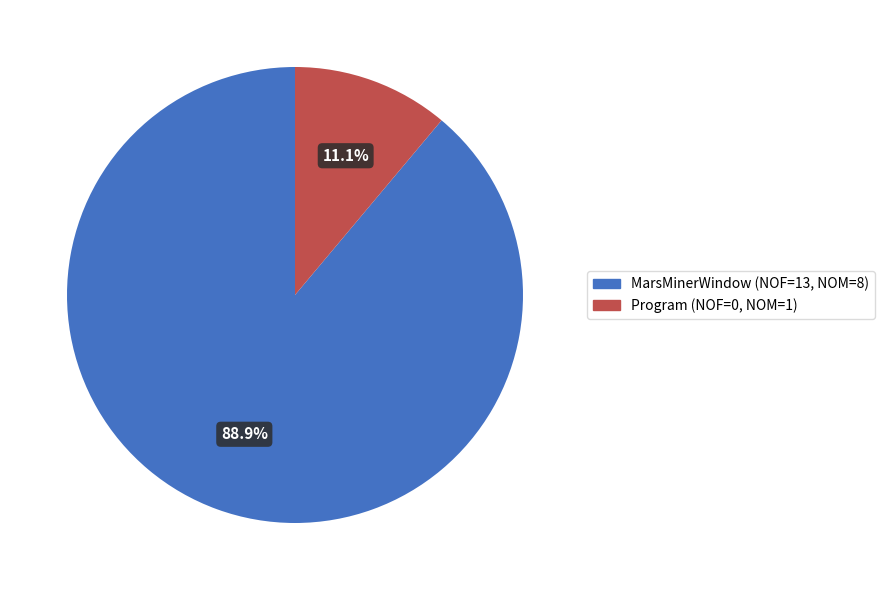

Which has a higher value, Program or MarsMinerWindow?

MarsMinerWindow